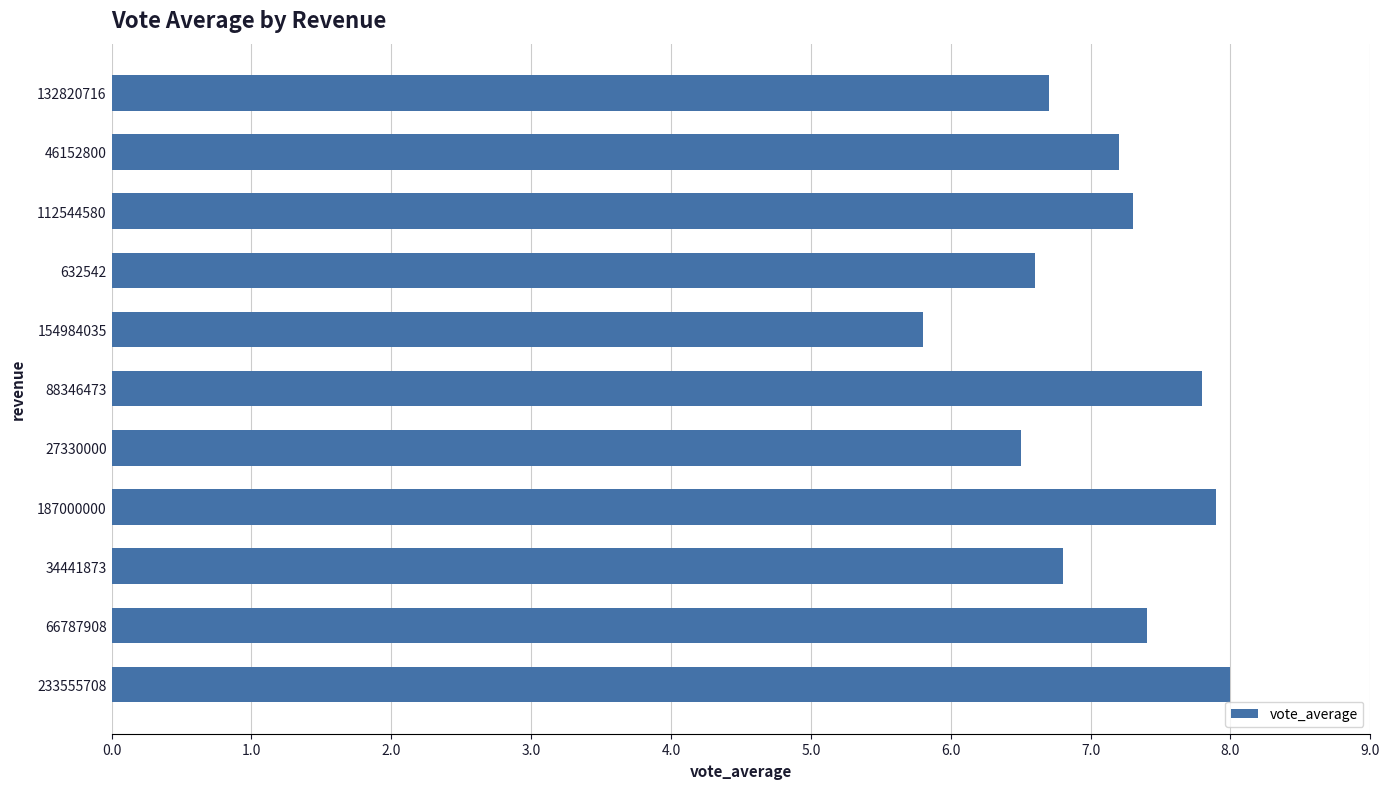

What is the difference between the maximum and minimum values?

2.2